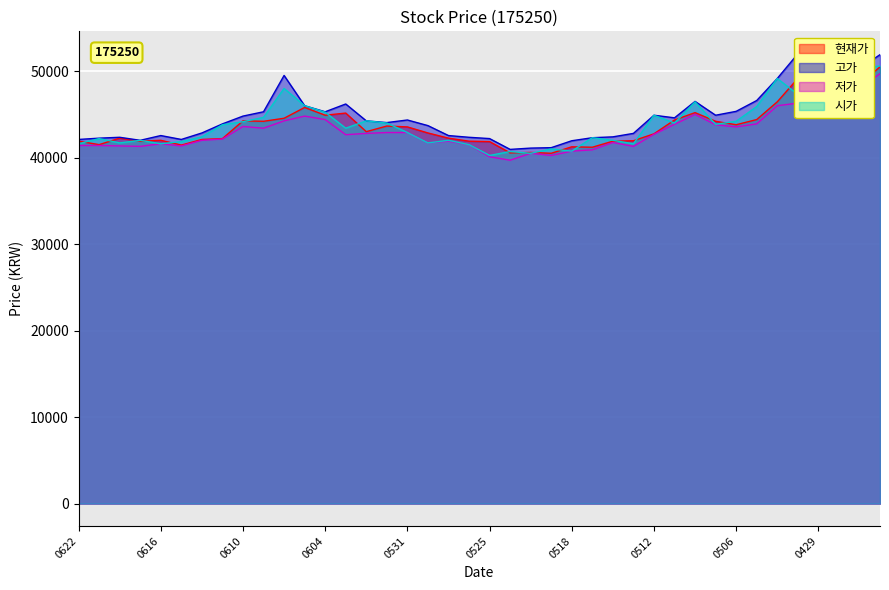

What is the value of the 고가 point at the 15th from the left?

44250